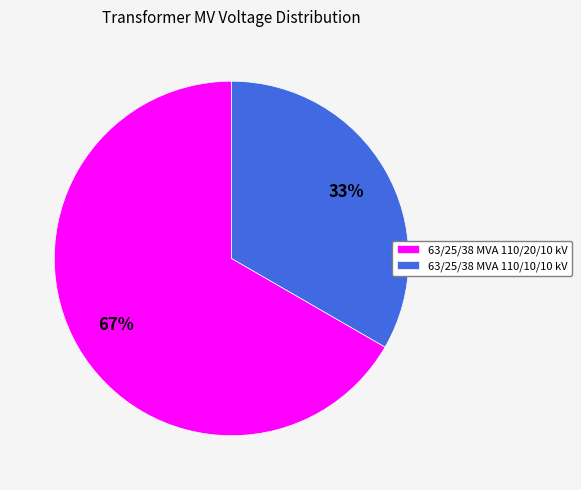

Combined, do 63/25/38 MVA 110/20/10 kV and 63/25/38 MVA 110/10/10 kV account for over 50%?

Yes